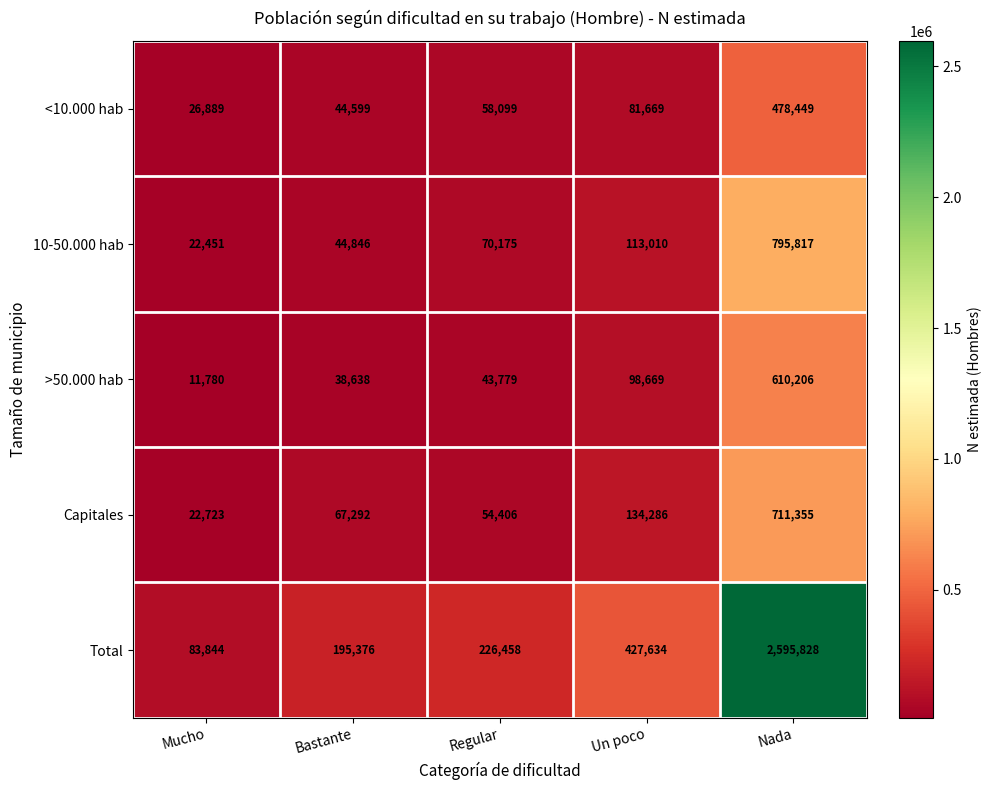

Rank the categories by <10.000 hab value from lowest to highest.

Mucho, Bastante, Regular, Un poco, Nada